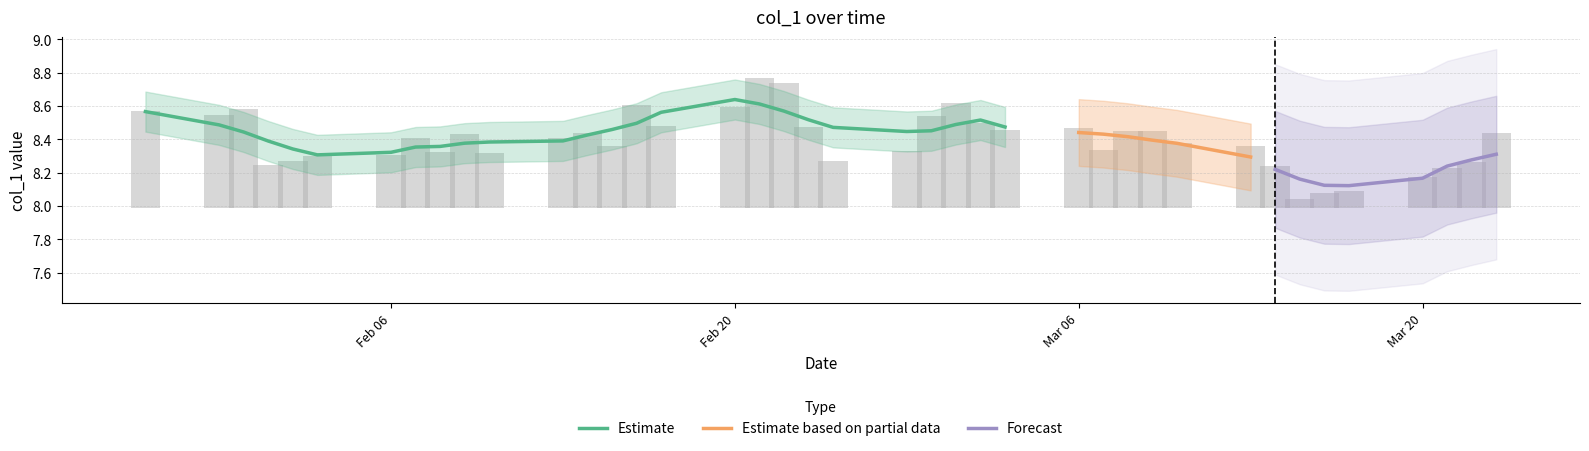

What is the label of the 24th bar from the left?

2023-03-01